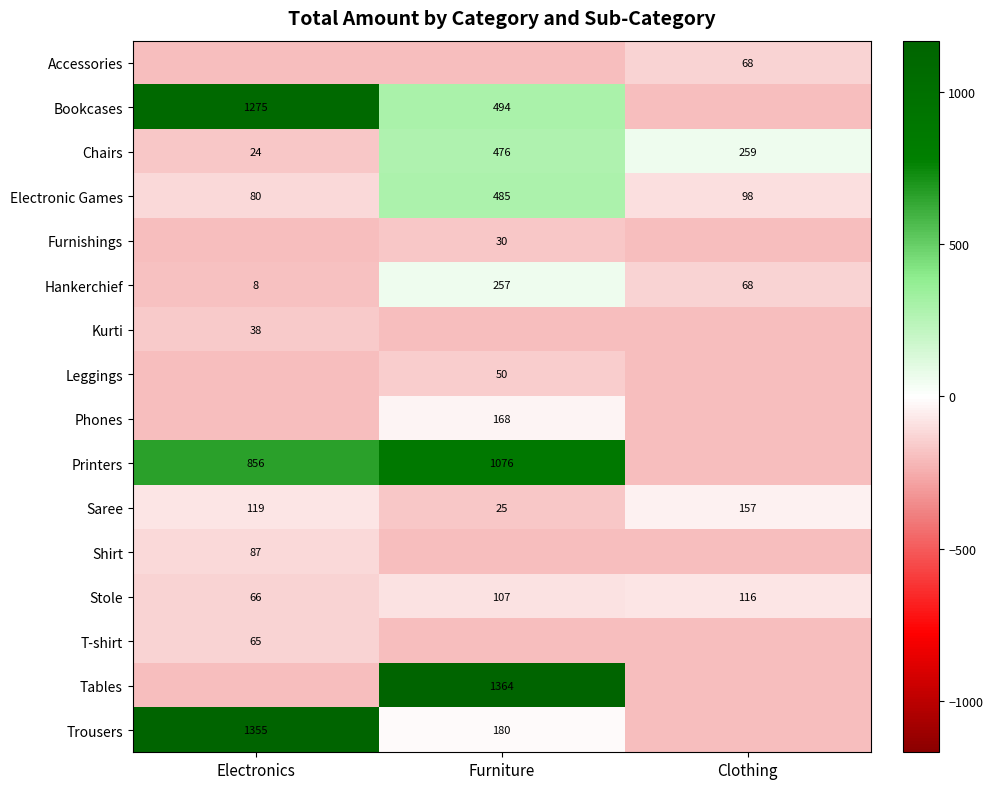

Which label corresponds to the smallest value in the chart?

Electronics